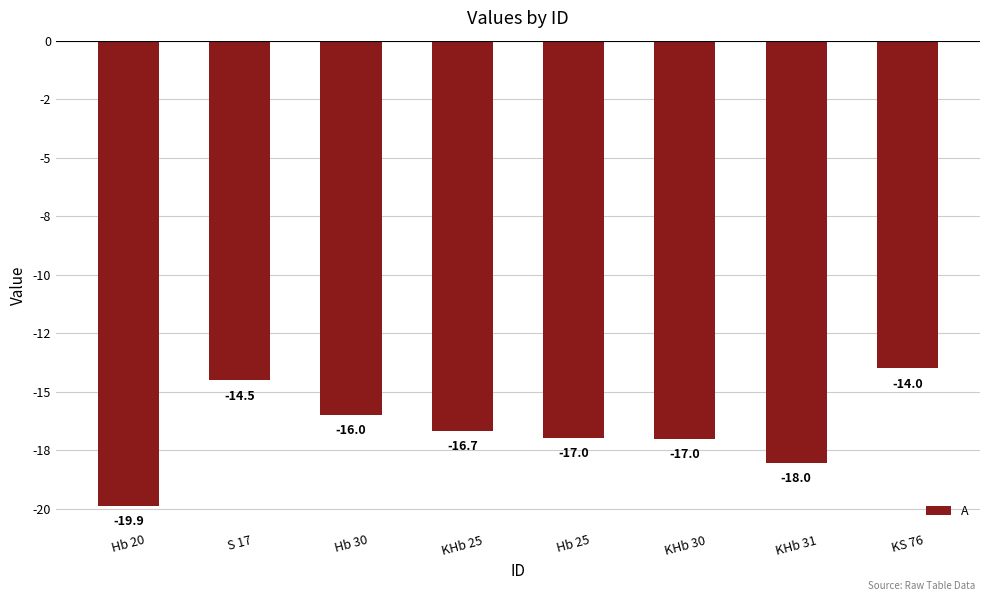

The chart shows a value of -7.0 at Hb 25. True or false?

False